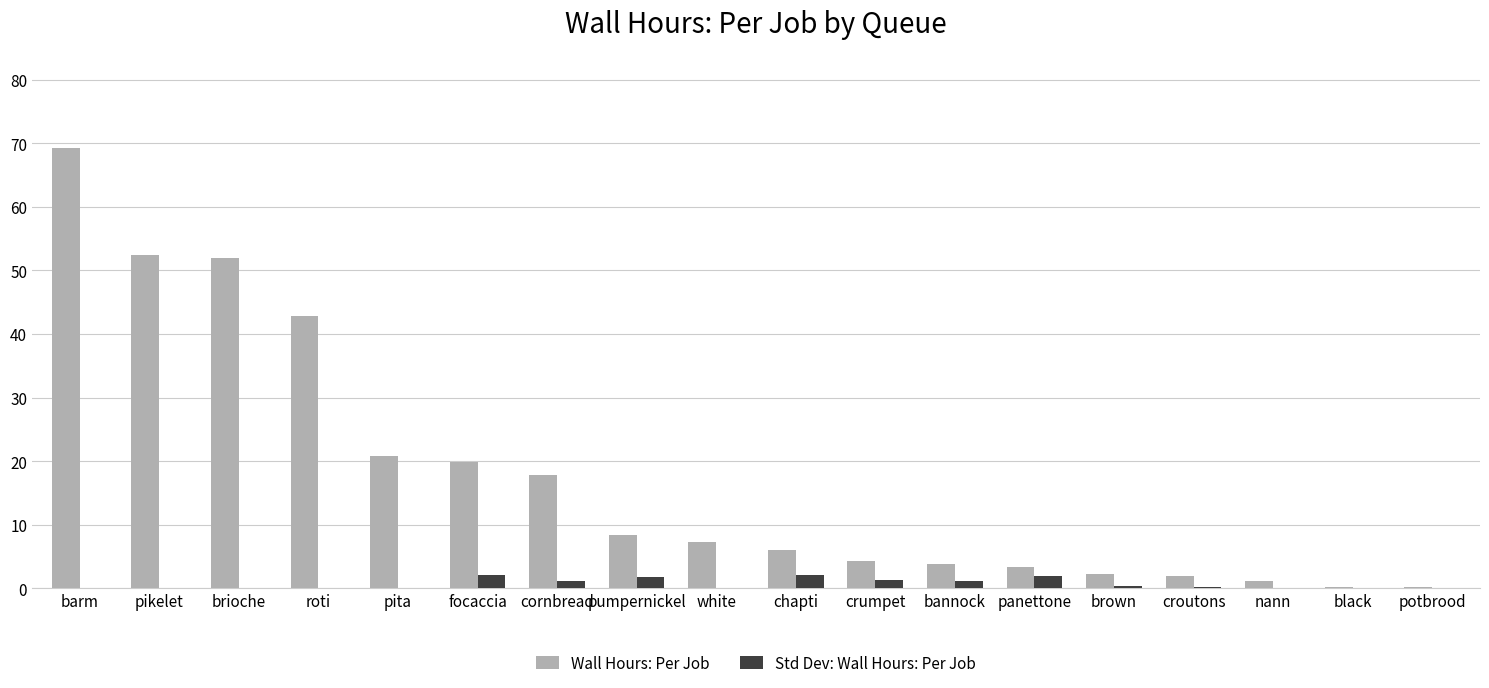

The Wall Hours: Per Job series shows 76.6 at brioche. True or false?

False